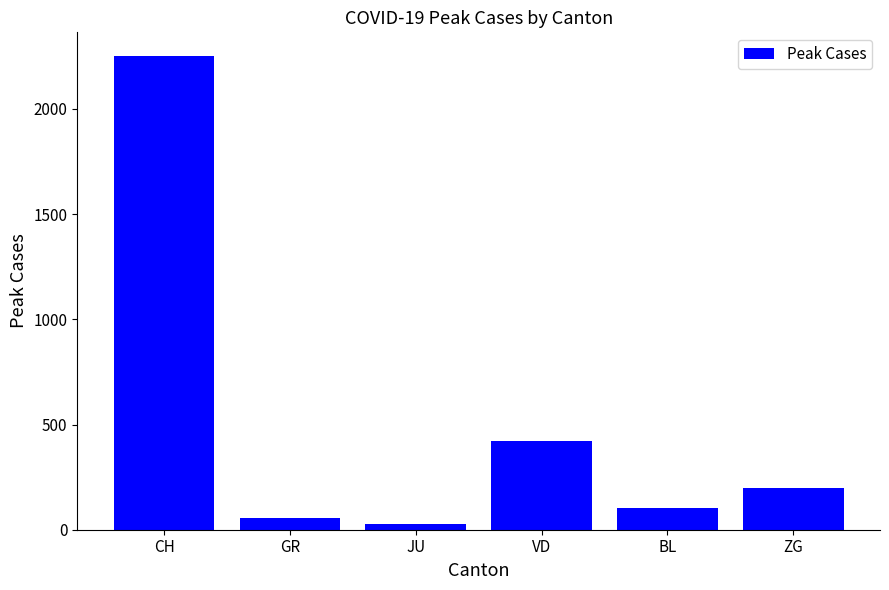

What is the value of the 6th bar from the left?

196